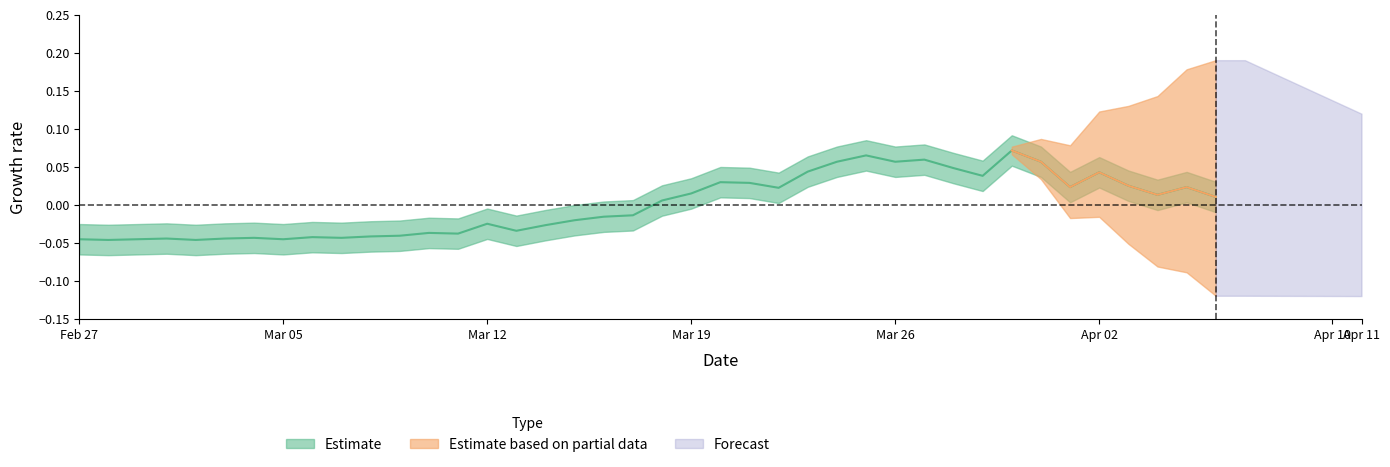

At which category does the chart reach its minimum across all series?

2020-02-28